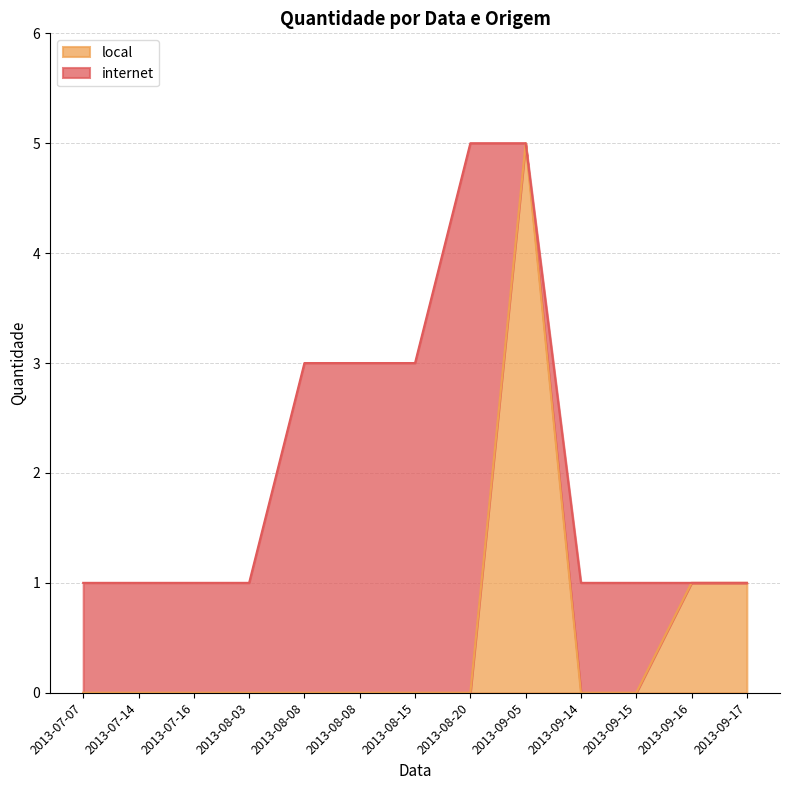

What is the average value?

1